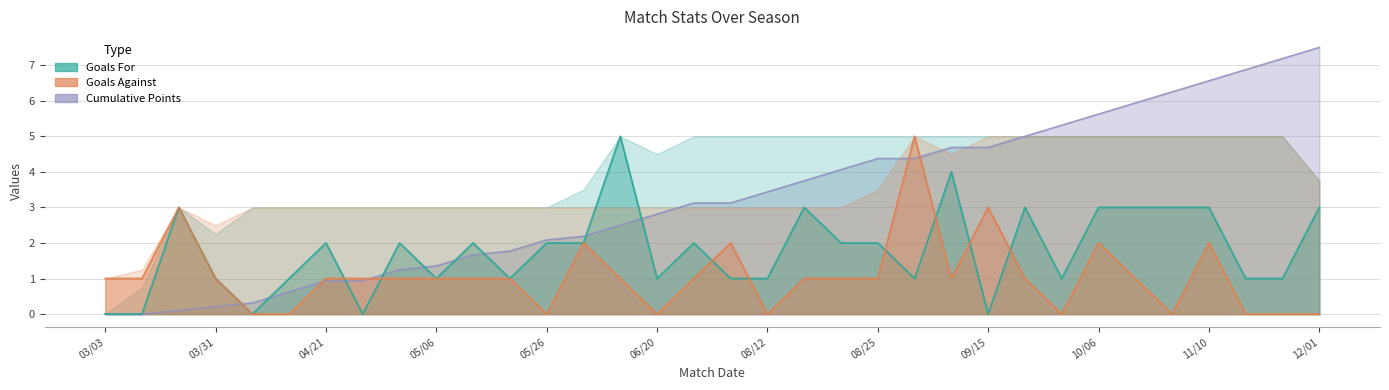

At which category does the chart reach its minimum across all series?

03/03